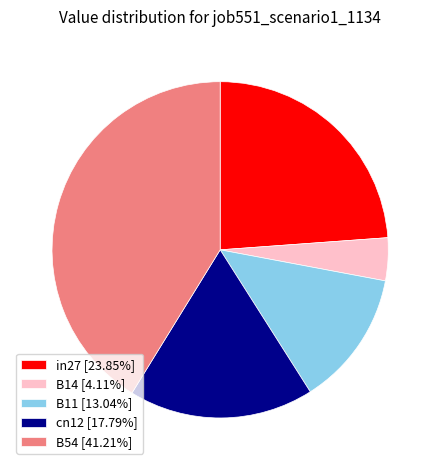

How many slices are in this pie chart?

5